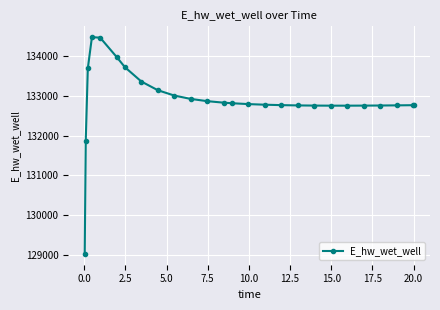

How many series are shown in this chart?

1